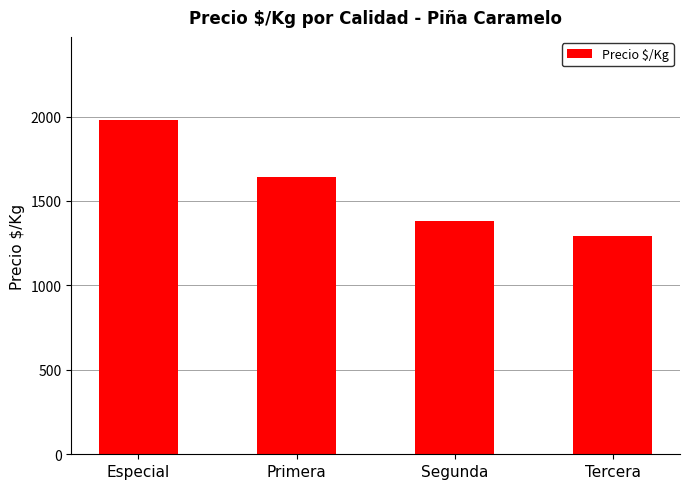

What is the approximate value at Tercera?

1291.7